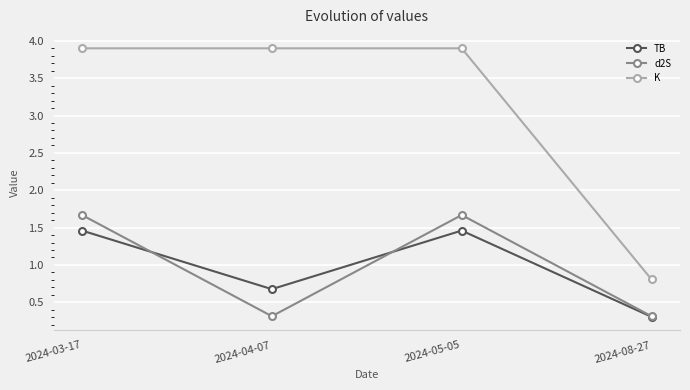

What is the maximum value shown in the chart?

3.9